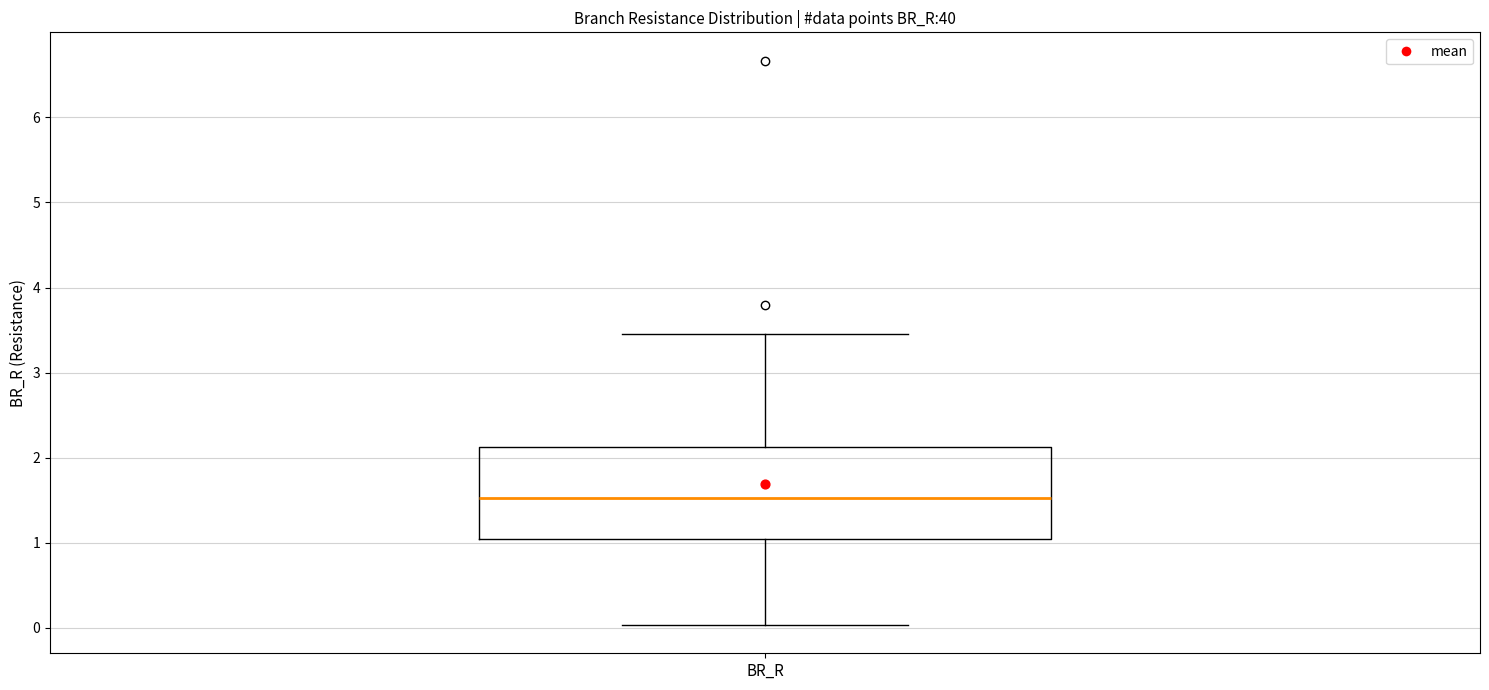

Read this box plot against the y-axis: the position of the median line, the range covered by the box, and the ends of both whiskers. The values are not printed on the chart, so give them approximately, as read against the axis.

median 1.5, box 1.0 to 2.1, whiskers 0.0 to 3.5